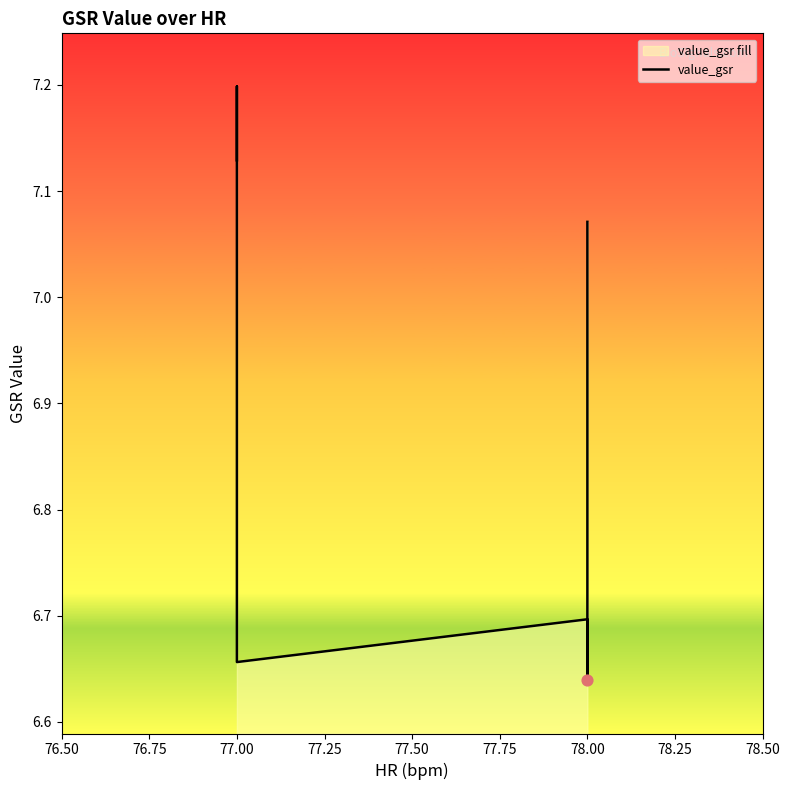

What is the change in value from 78.00 to 19?

-0.3